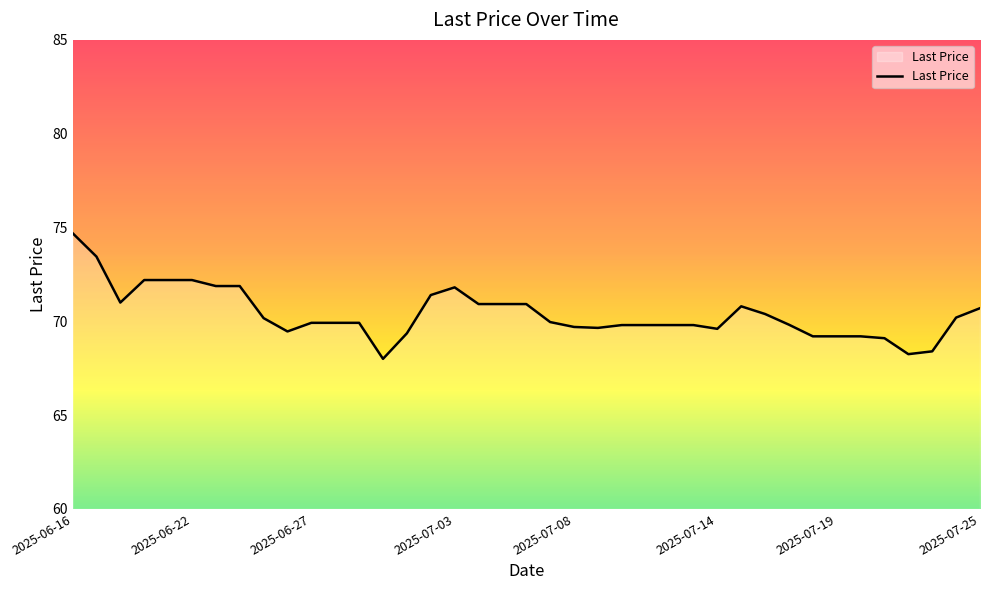

What is the difference between the maximum and minimum values?

6.7